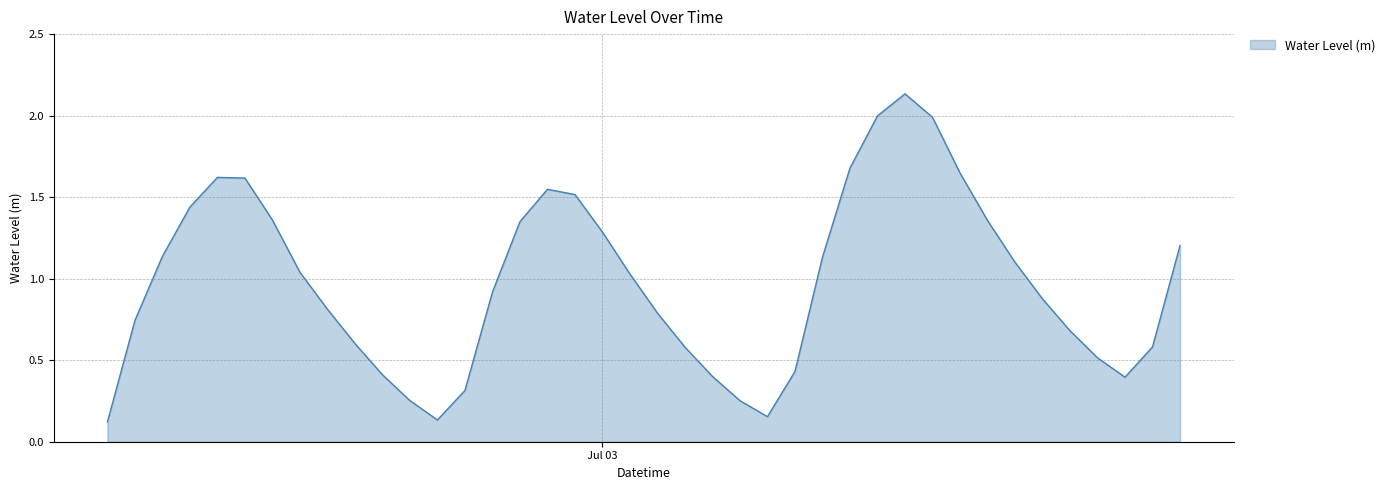

What is the difference between the maximum and minimum values?

2.0